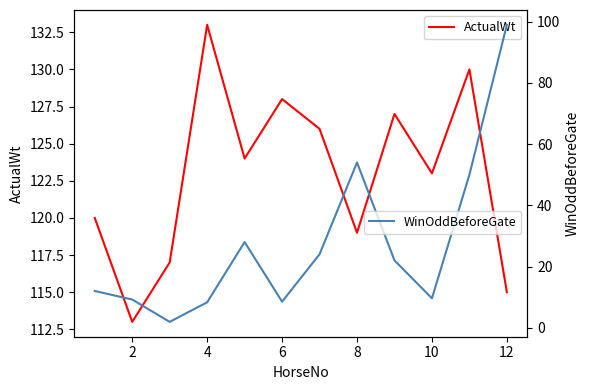

The value of ActualWt at 10 is 228.9. True or false?

False